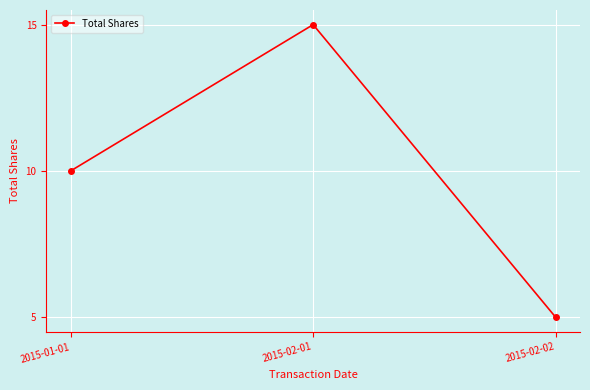

Reading right to left, what are all the values shown in this chart?

2015-02-02=5	2015-02-01=15	2015-01-01=10